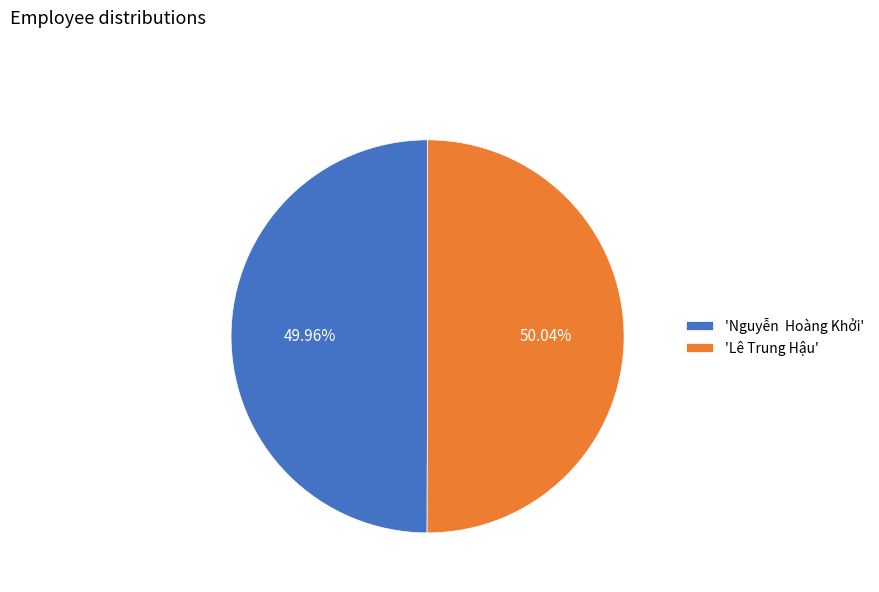

Count the number of slices in the pie.

2